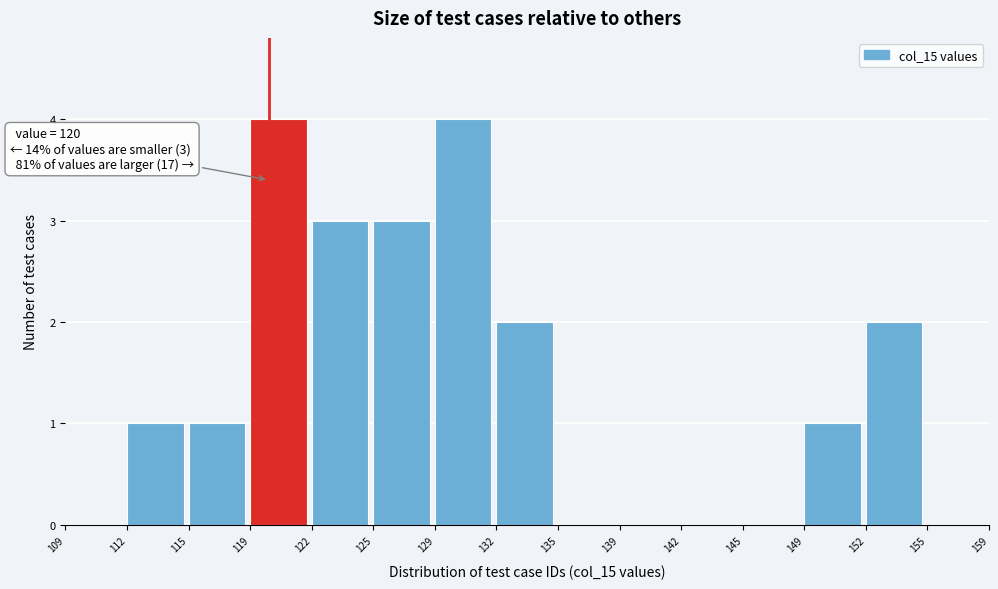

Reading right to left, what are all the values shown in this chart?

155=0	152=2	149=1	145=0	142=0	139=0	135=0	132=2	129=4	125=3	122=3	119=4	115=1	112=1	109=0